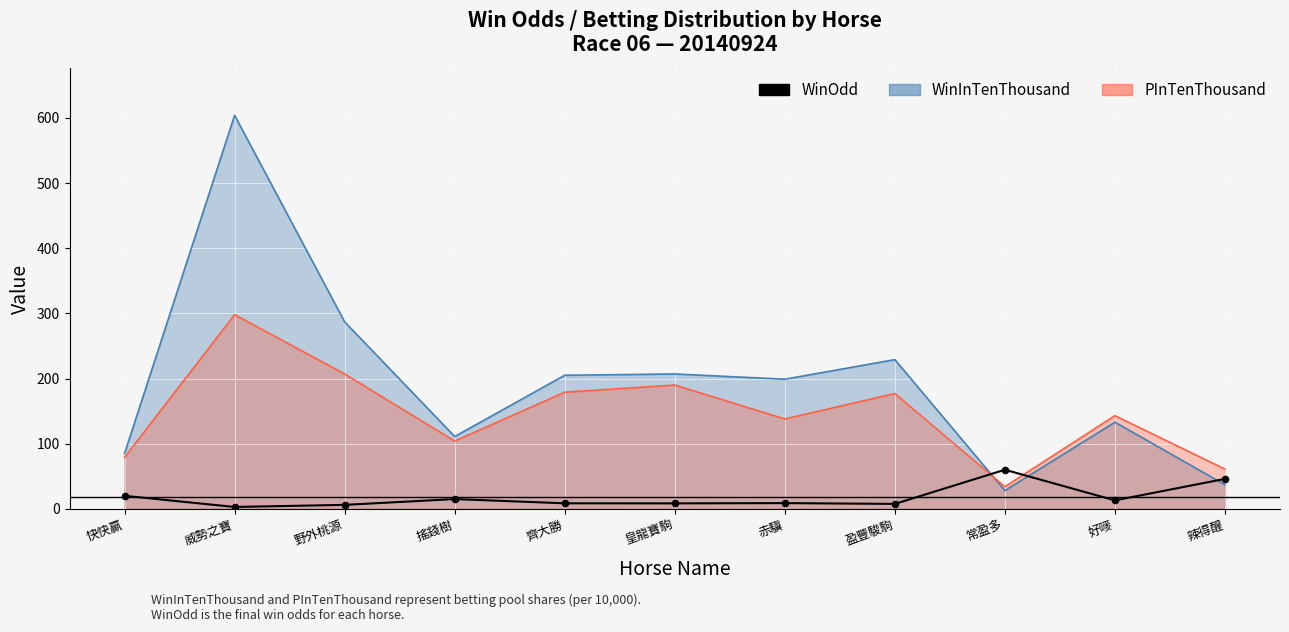

What is the change in value from 皇龍寶駒 to 常盈多?

+51.6